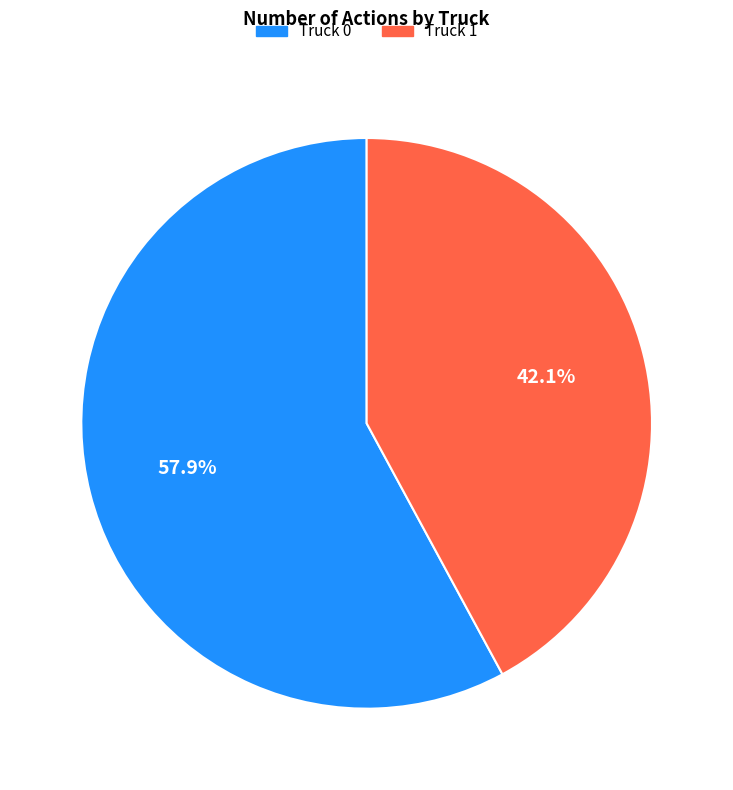

Count the number of slices in the pie.

2